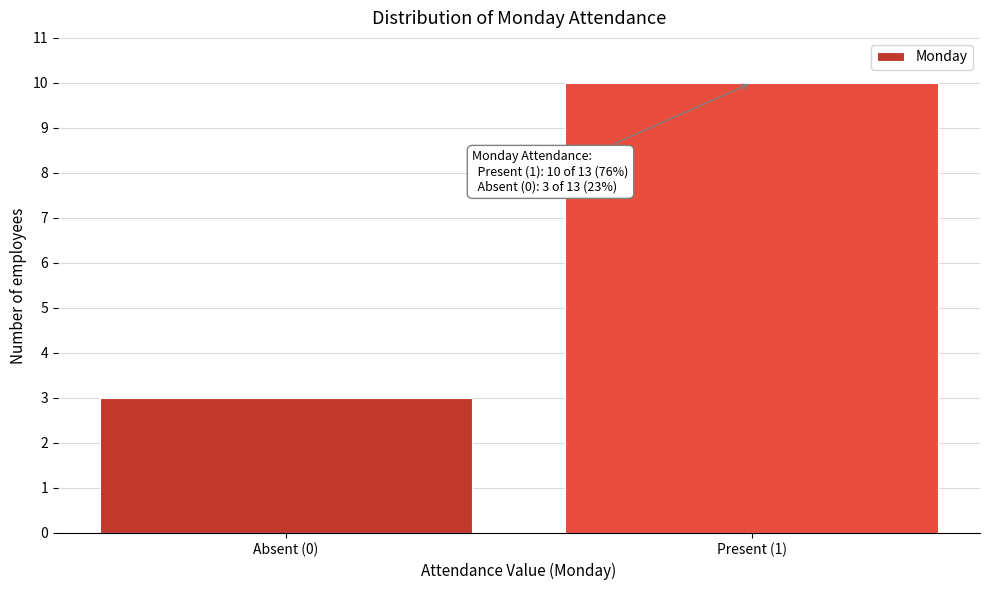

Reading left to right, transcribe all the data shown in this chart.

3	10